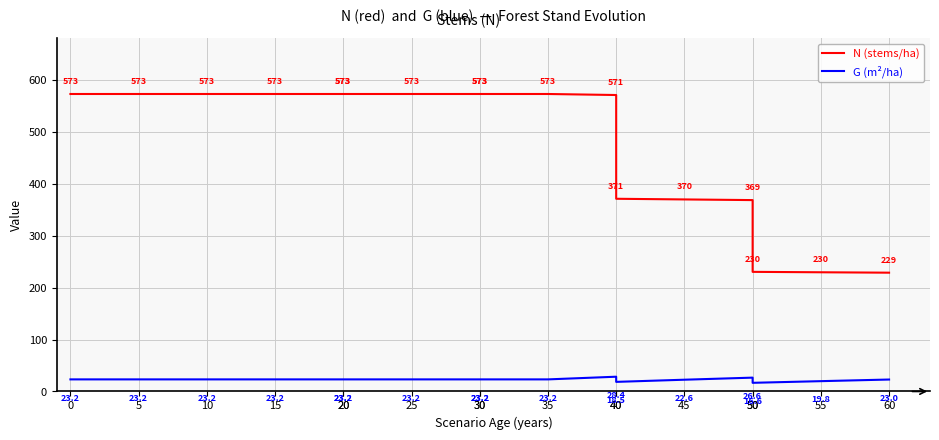

Reading right to left, list all the values displayed in this chart.

N (stems/ha): 228.8	229.6	230.4	368.6	369.9	371.1	571.0	573.0	573.0	573.0	573.0	573.0	573.0	573.0	573.0	573.0	573.0
G (m²/ha): 23.0	19.8	16.6	26.6	22.6	18.5	28.4	23.2	23.2	23.2	23.2	23.2	23.2	23.2	23.2	23.2	23.2